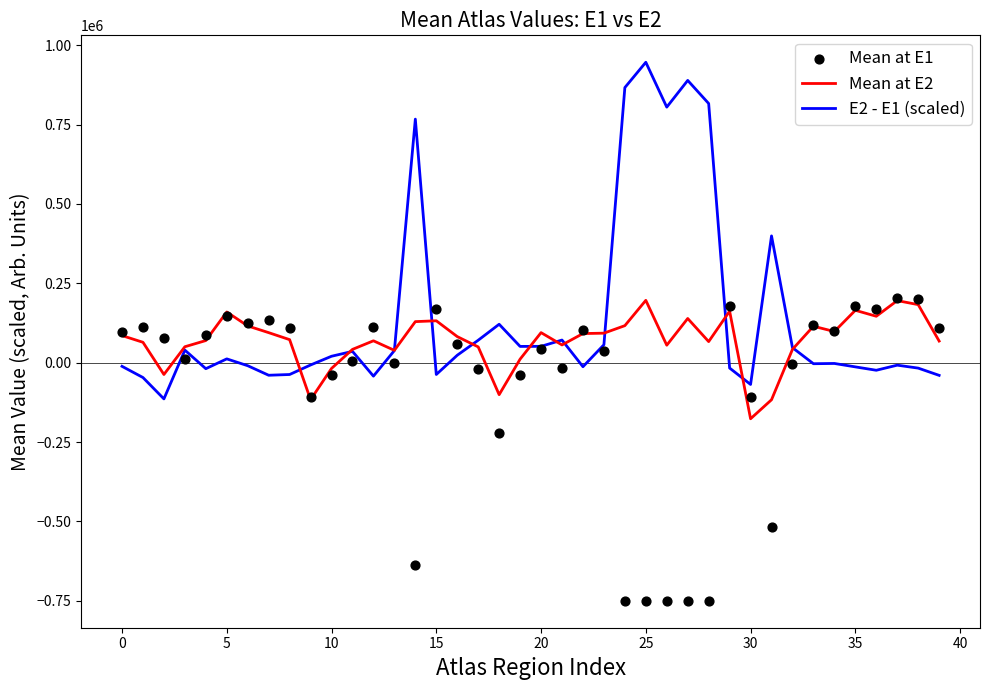

Which series reaches the minimum Y coordinate?

Mean at E1